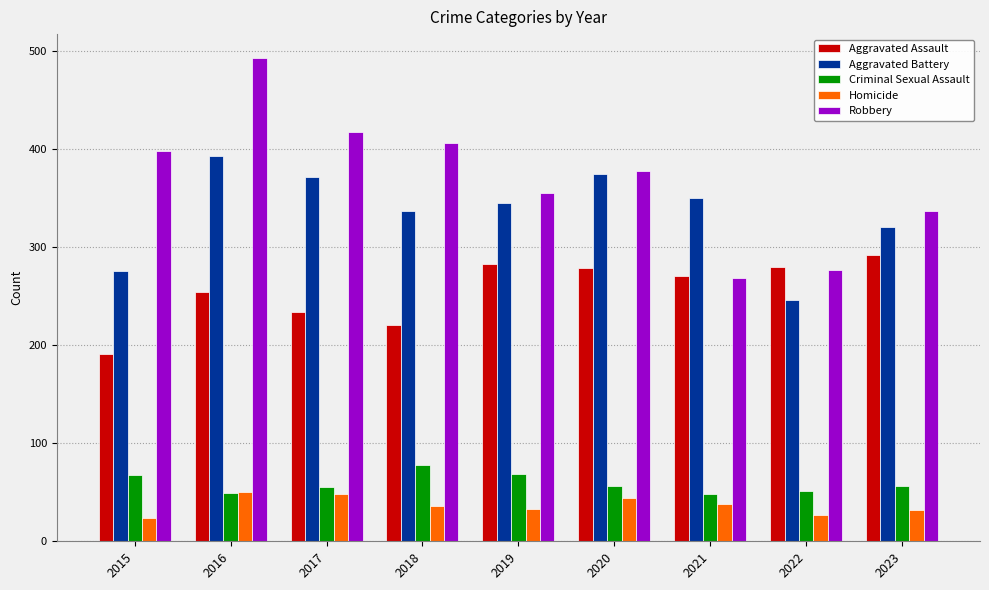

List the series in order of their peak value, lowest first.

Homicide, Criminal Sexual Assault, Aggravated Assault, Aggravated Battery, Robbery